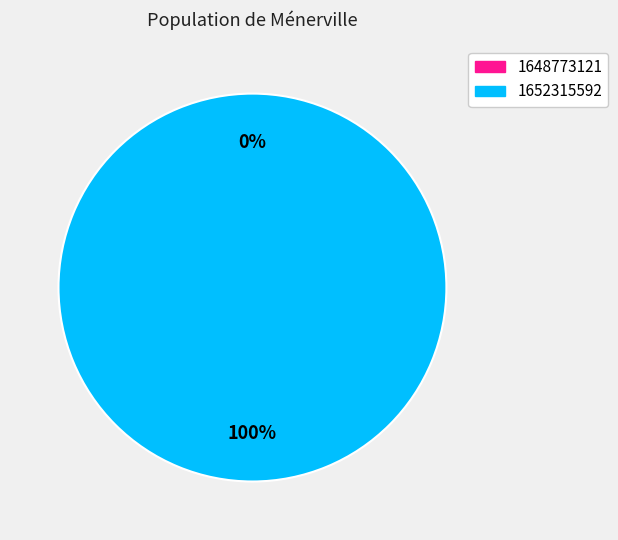

Is it true that 1652315592 is 100% of the pie?

True